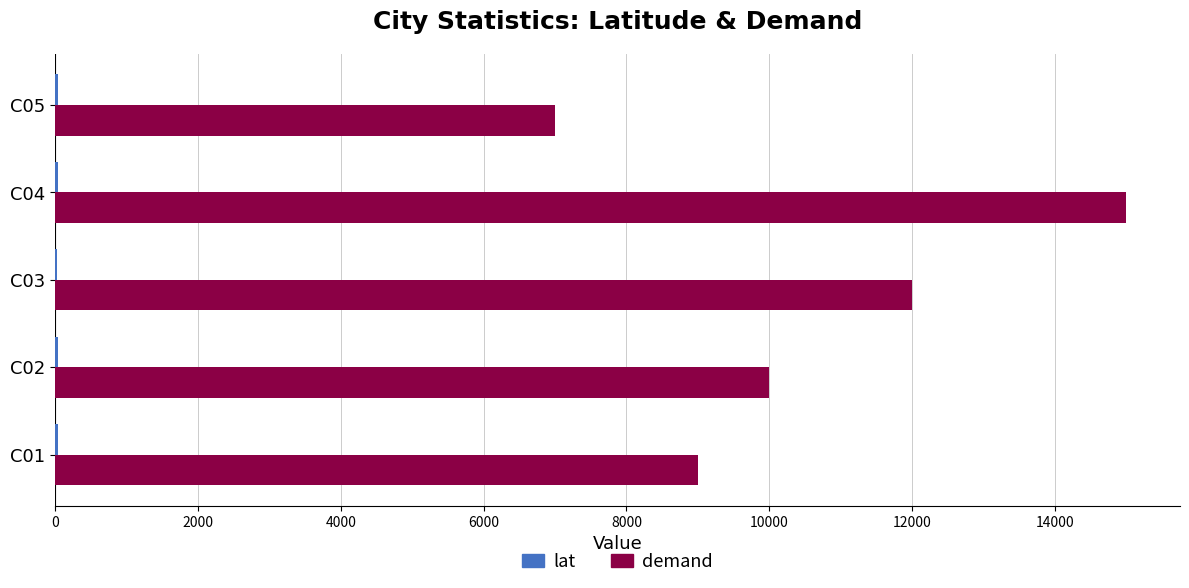

What is the highest value of the demand series?

15000.0